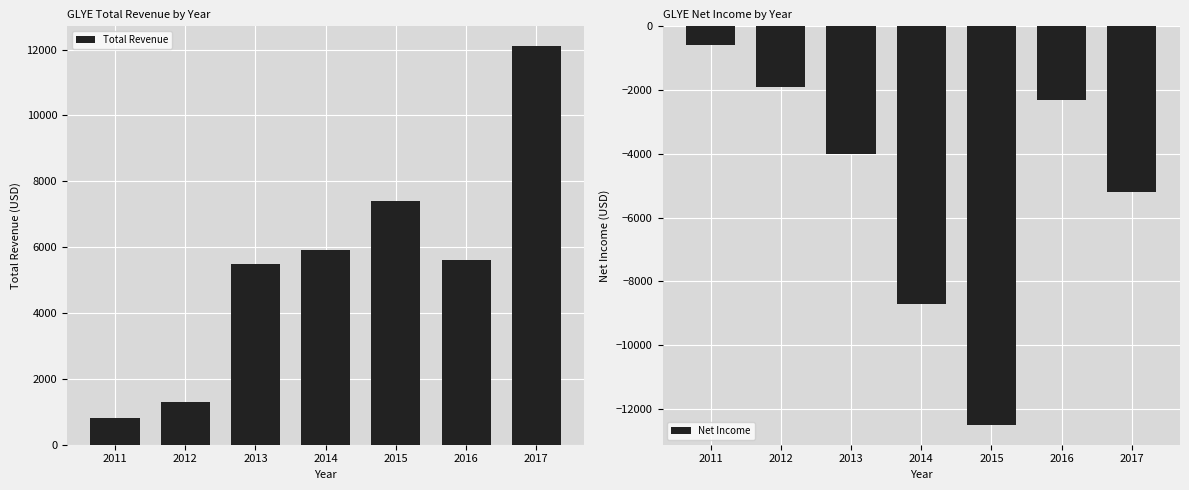

What is the difference between the Total Revenue values at 2017 and 2014?

6200